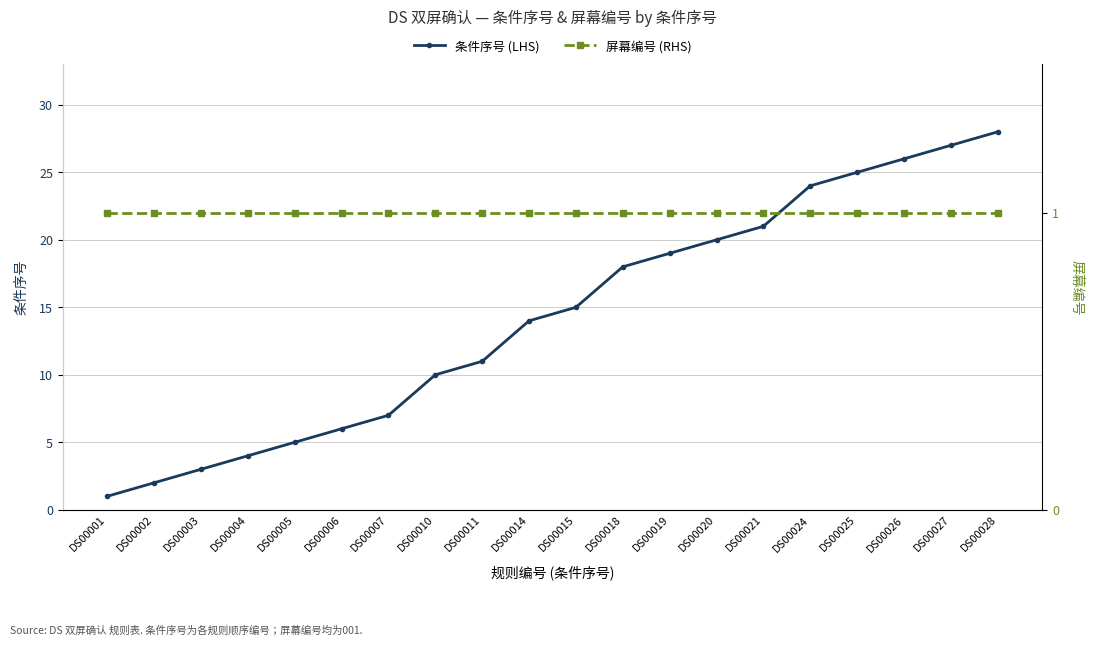

List the series in order of their peak value, lowest first.

屏幕编号 (RHS), 条件序号 (LHS)